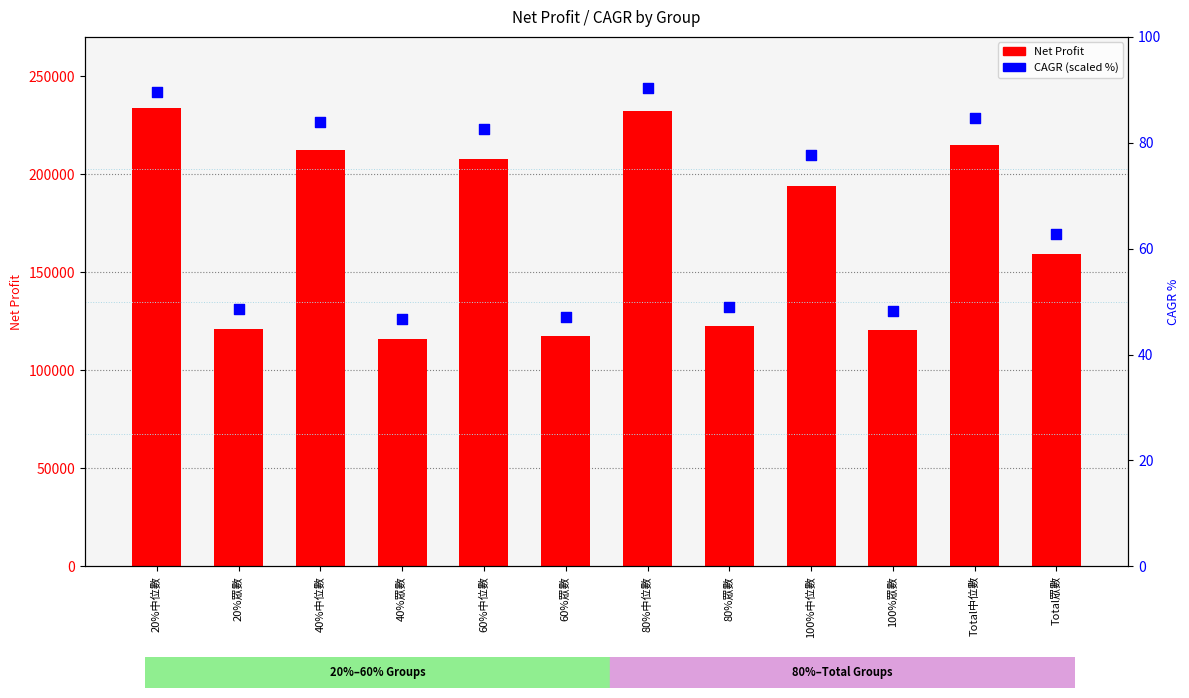

Which series has the largest total across all categories?

Net Profit